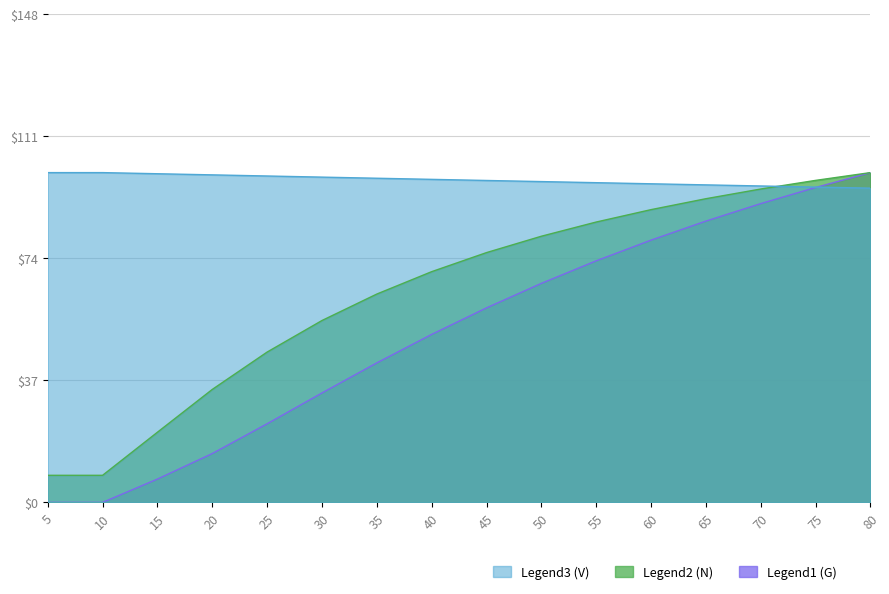

Reading left to right, extract all data points from this chart.

N: 100.0	100.0	99.7	99.3	99.0	98.6	98.3	98.0	97.6	97.3	96.9	96.6	96.3	95.9	95.6	95.3
G: 8.2	8.2	21.3	34.3	45.6	55.1	63.2	70.0	75.7	80.7	85.0	88.8	92.1	95.0	97.6	100.0
V_con_corteza: 0.0	0.0	7.1	14.8	23.8	33.2	42.3	50.9	59.0	66.4	73.3	79.5	85.3	90.6	95.5	100.0